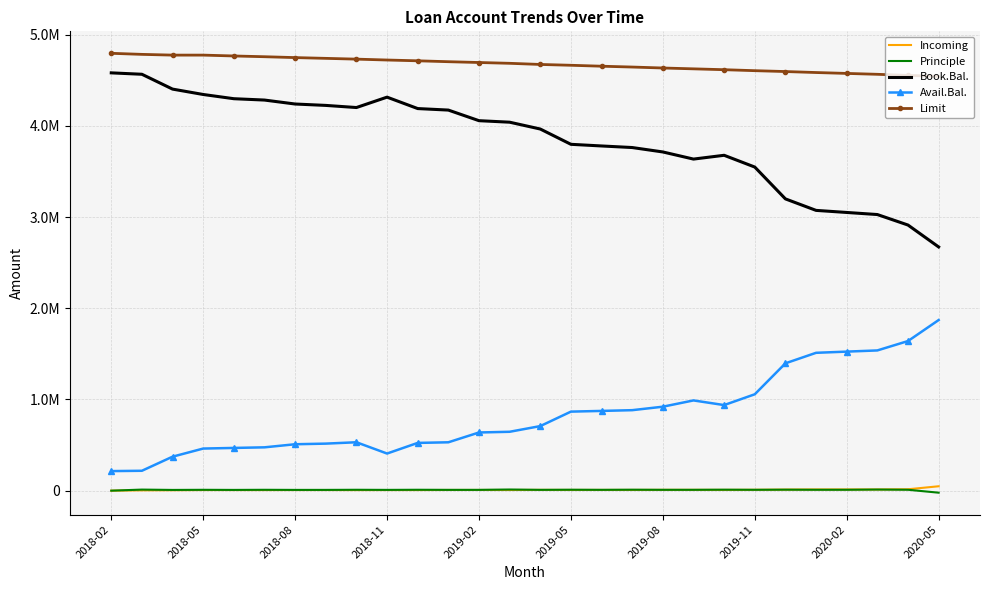

True or false: Avail.Bal. and Principle intersect in this chart.

False